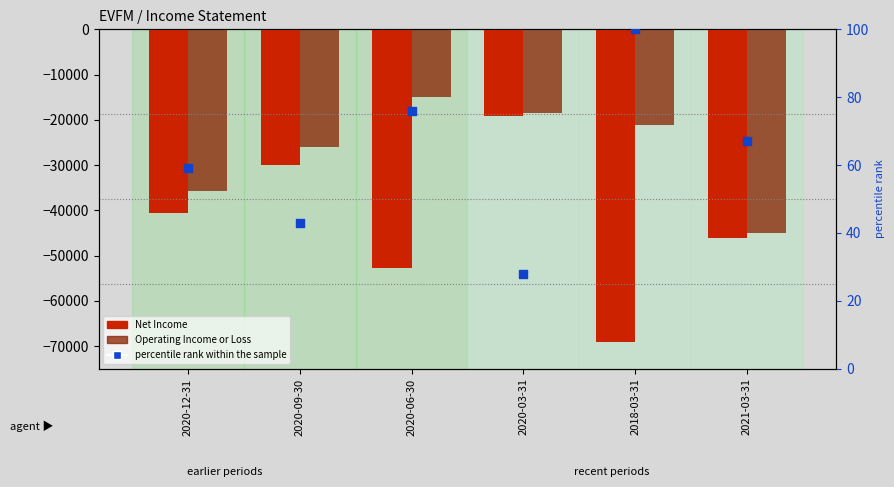

Which series contains the lowest Y value?

Net Income